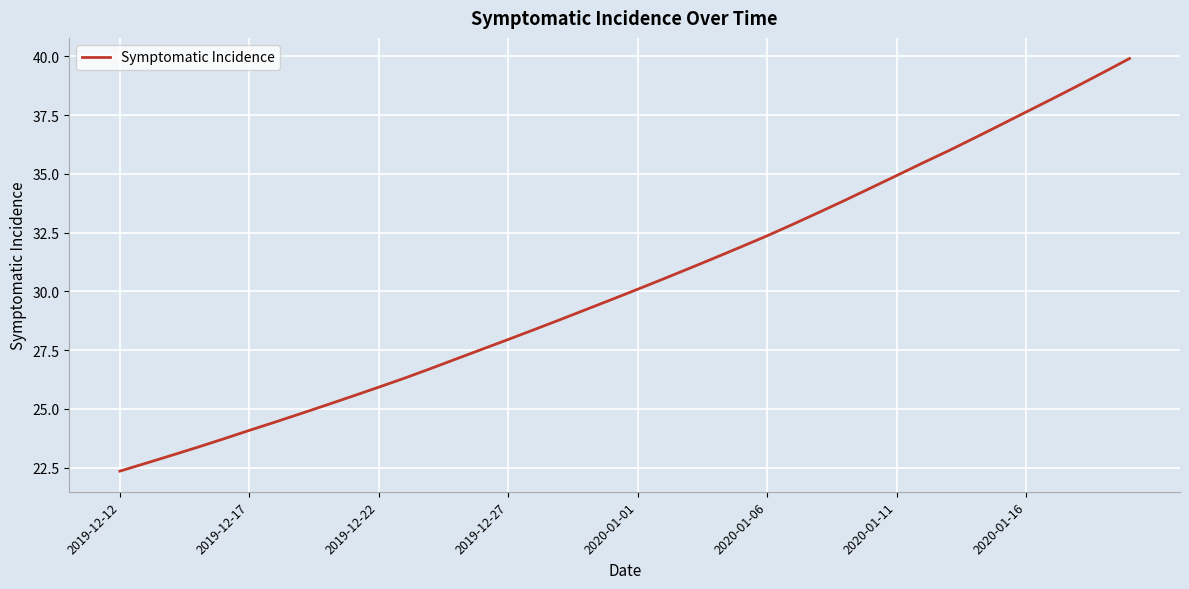

Does the chart display data point markers on the line(s)?

No